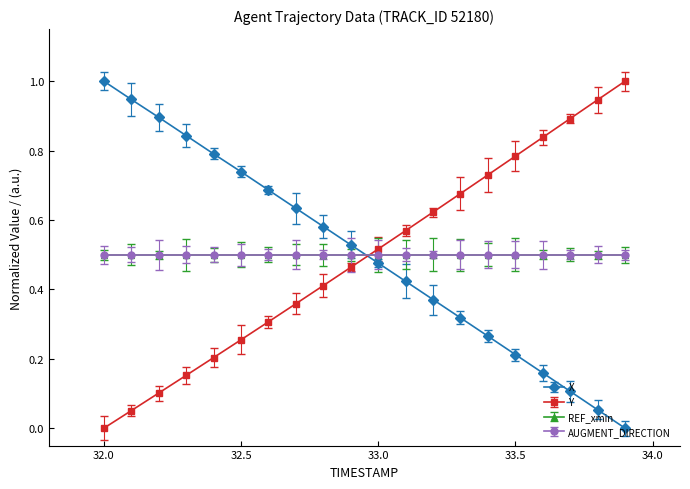

Between which two adjacent categories do X and Y first intersect?

32.9 and 33.0